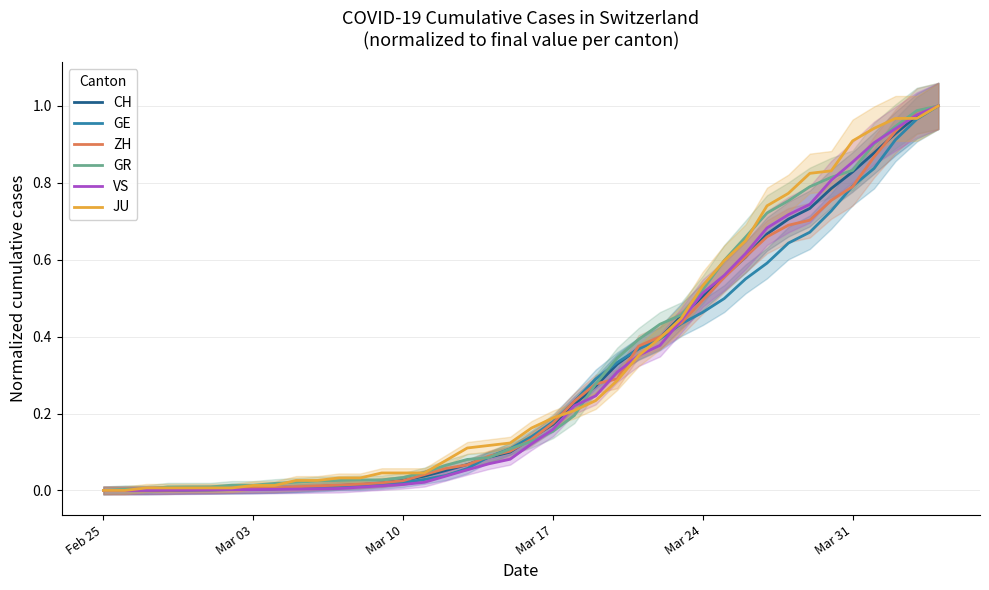

True or false: ZH has a value of 0.0 at Mar 10.

True